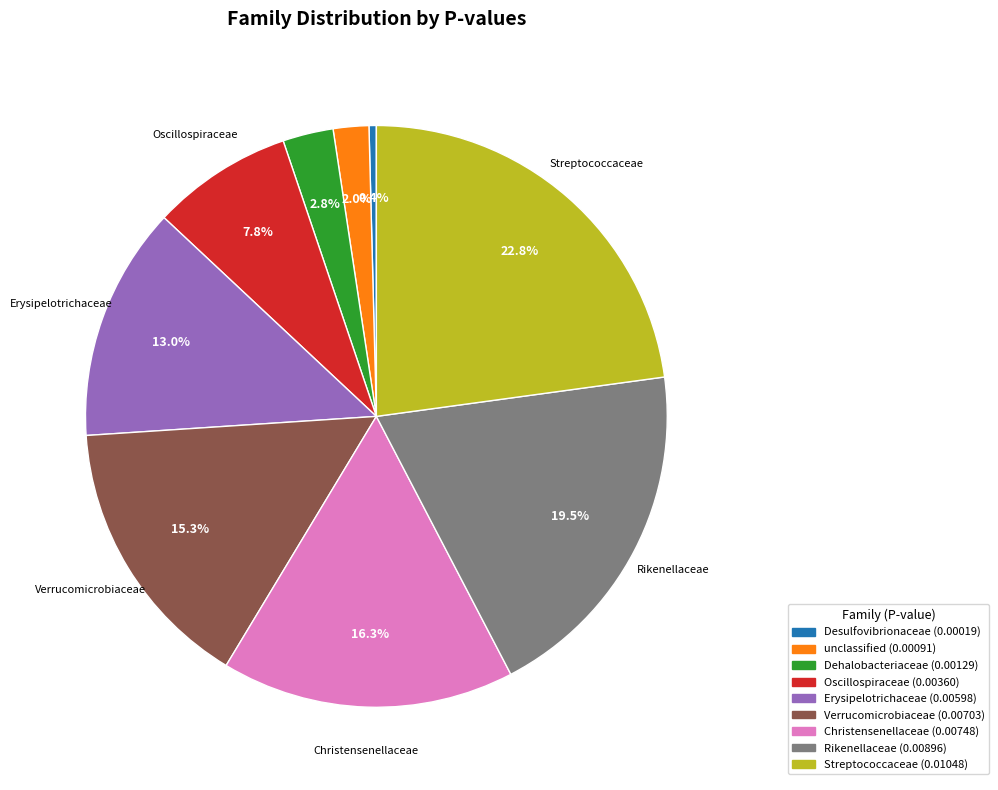

Which slice is the smallest?

Desulfovibrionaceae